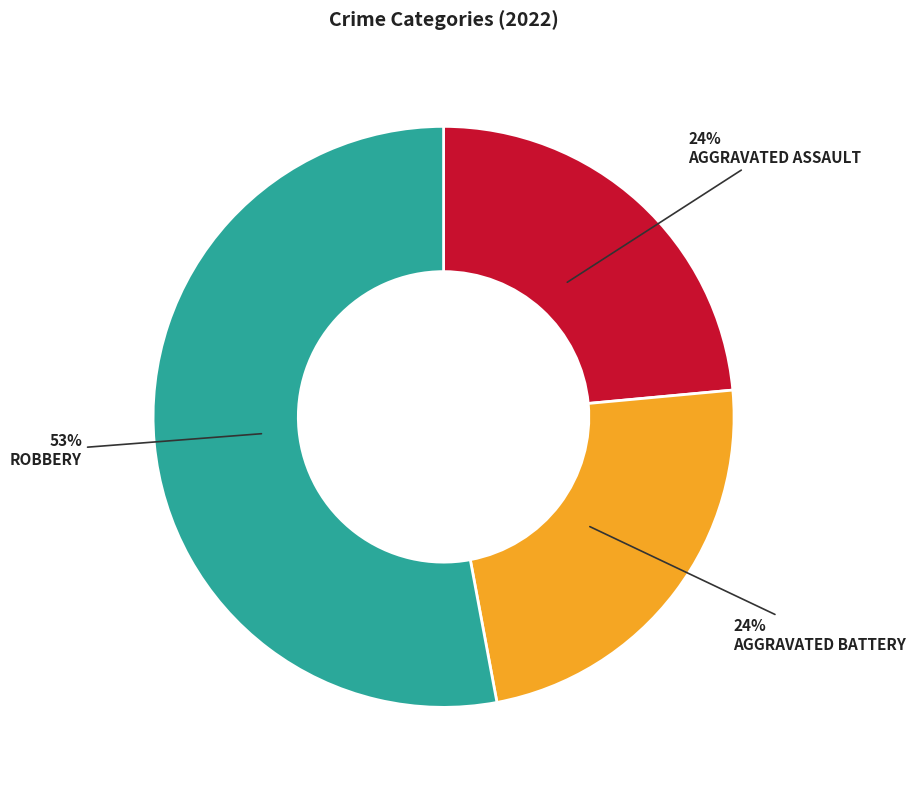

To the nearest percent, what is the average slice percentage?

33%